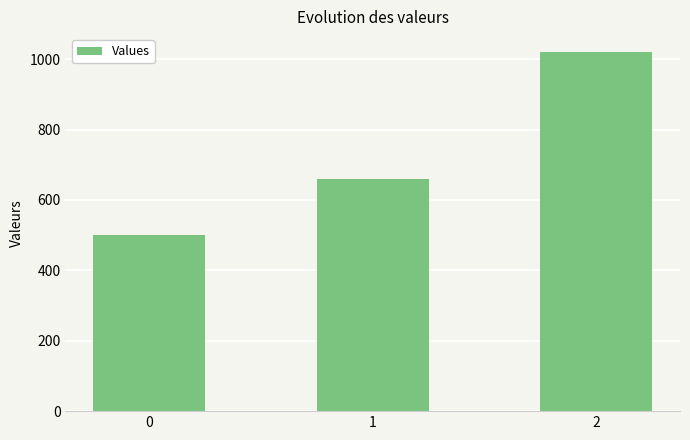

Which category has the highest value across all series?

2